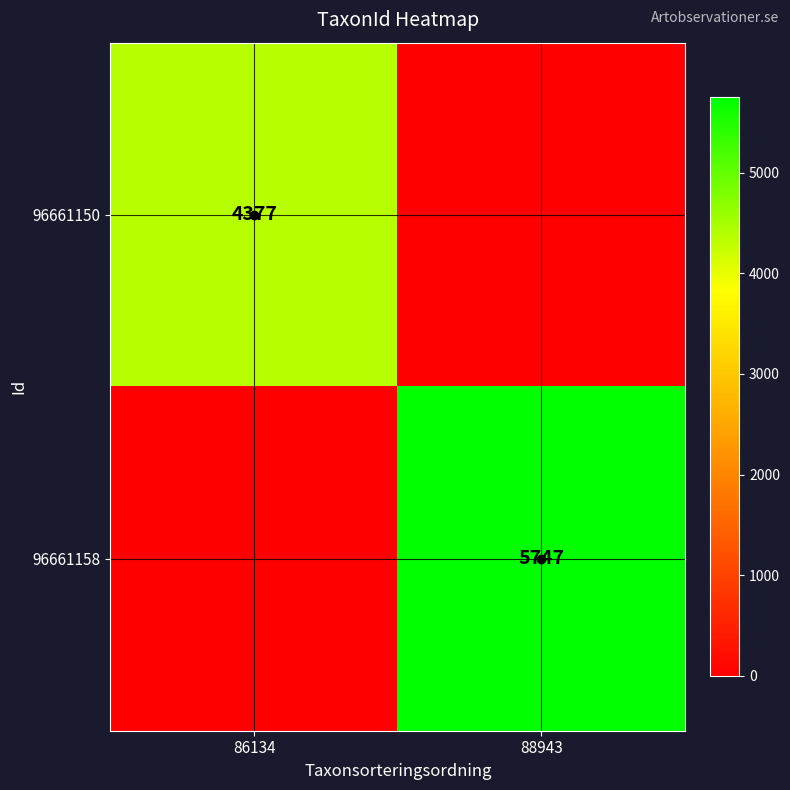

The 96661158 series shows 5747 at 88943. True or false?

True